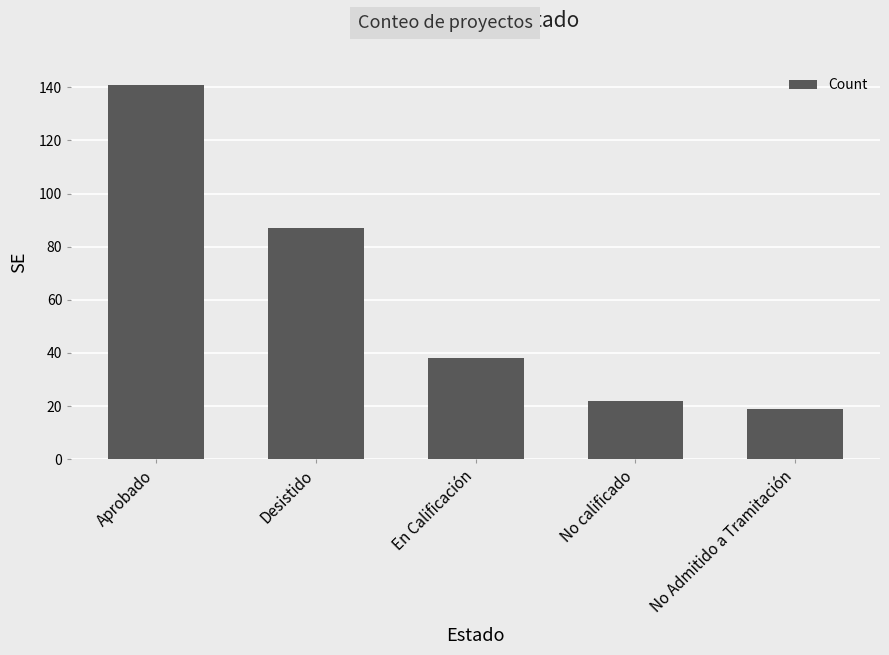

What is the average value?

61